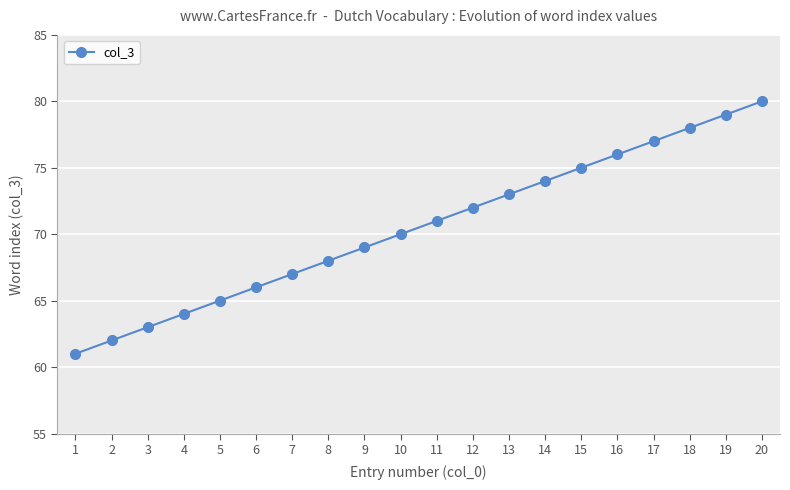

Is it true that the value at 10 is 70?

True